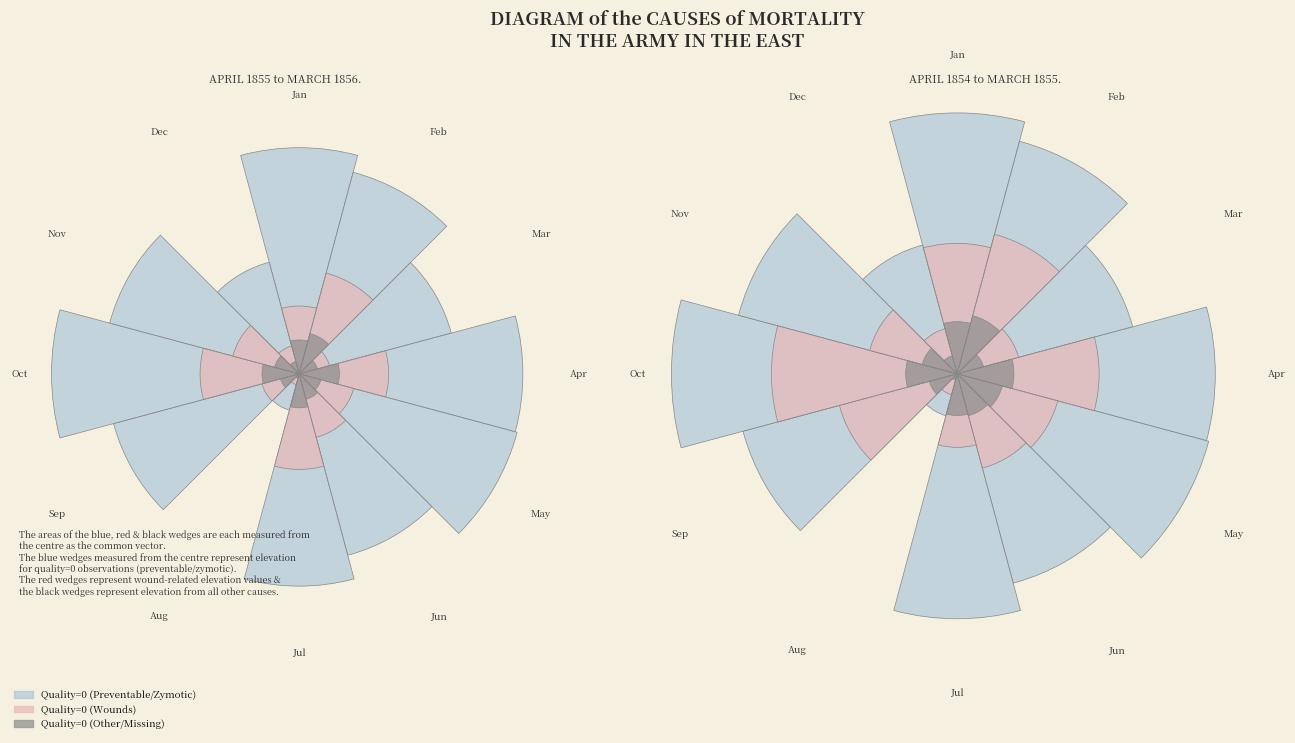

Is the sum of Dec and Mar greater than half?

No